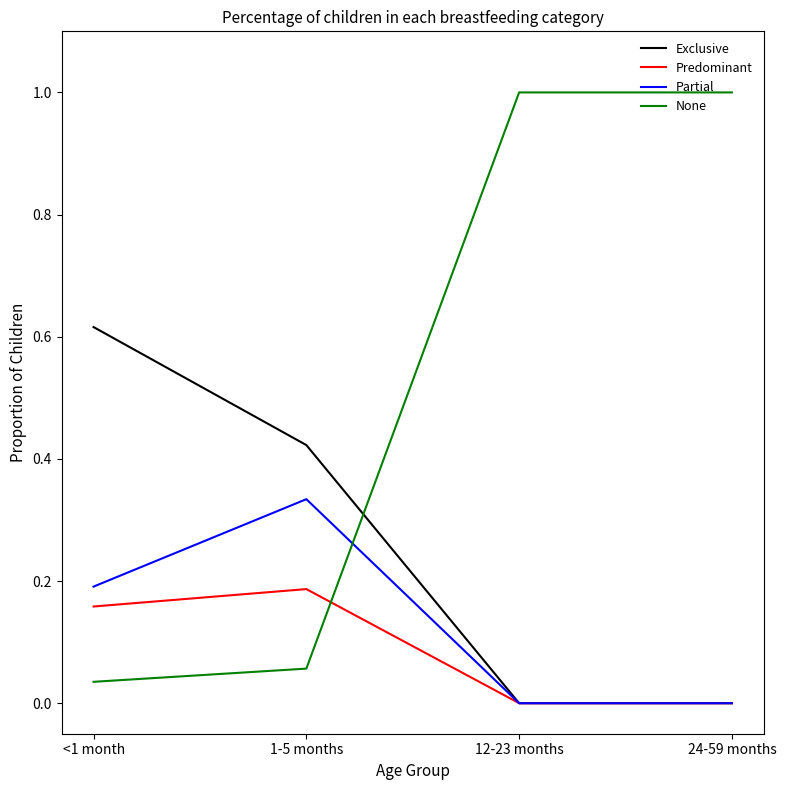

Count the number of categories in the chart.

4